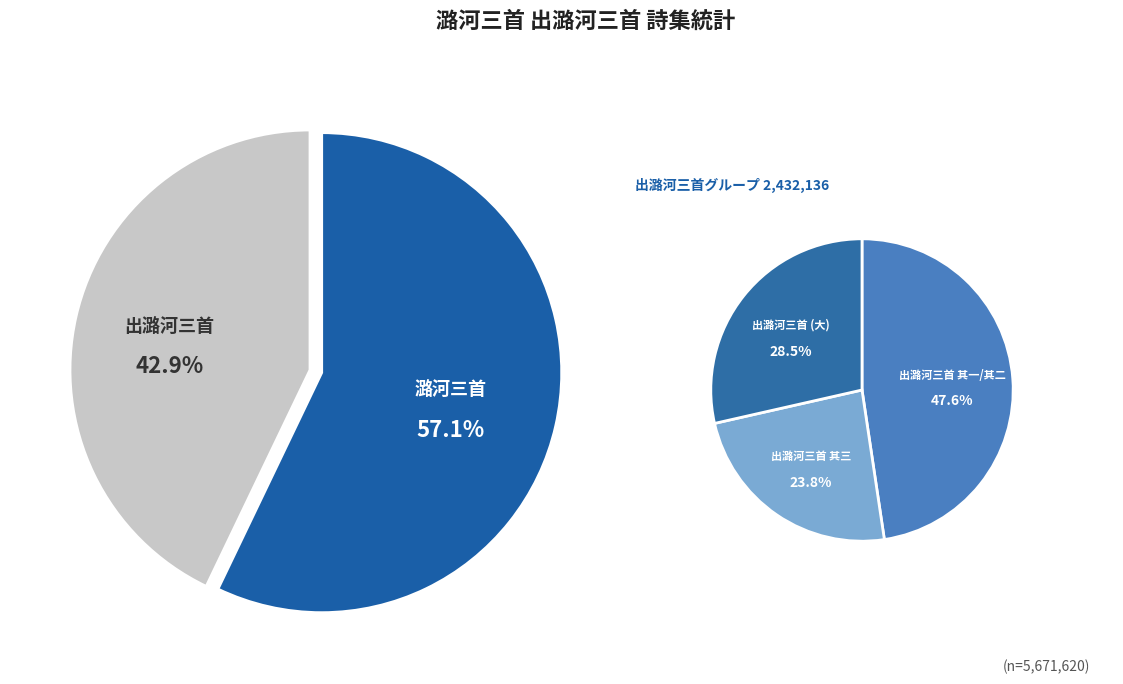

Does 潞河三首 其一 represent more than half of the total?

No